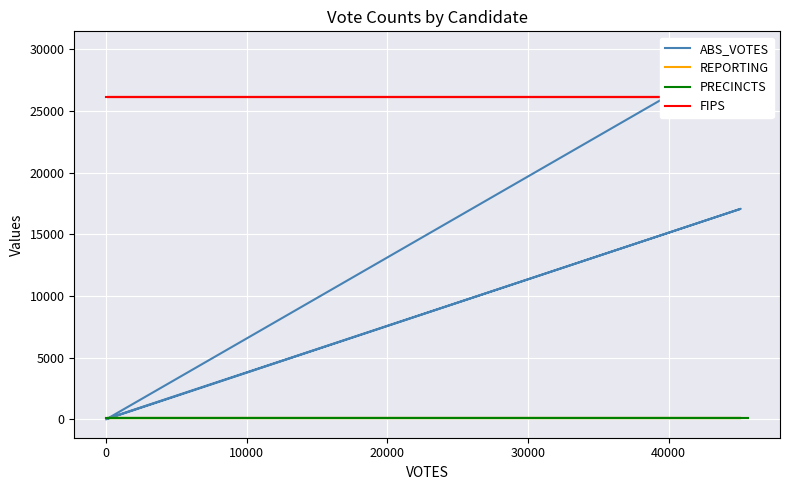

True or false: REPORTING has more than 2 points higher than both neighbors.

False